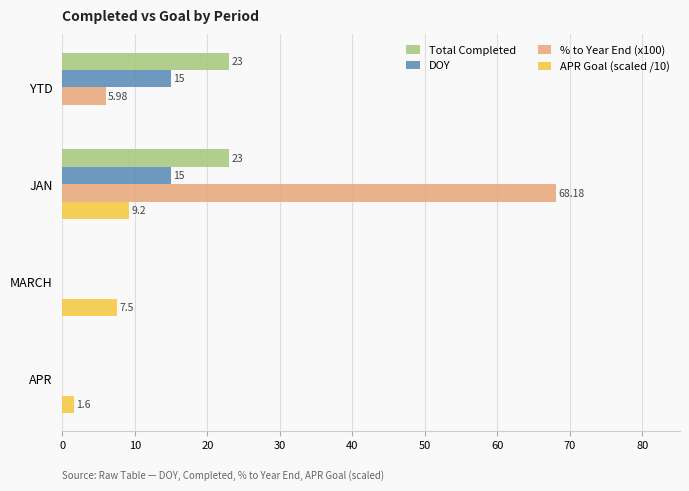

Between JAN and MARCH, which series saw the biggest shift?

% to Year End (x100)